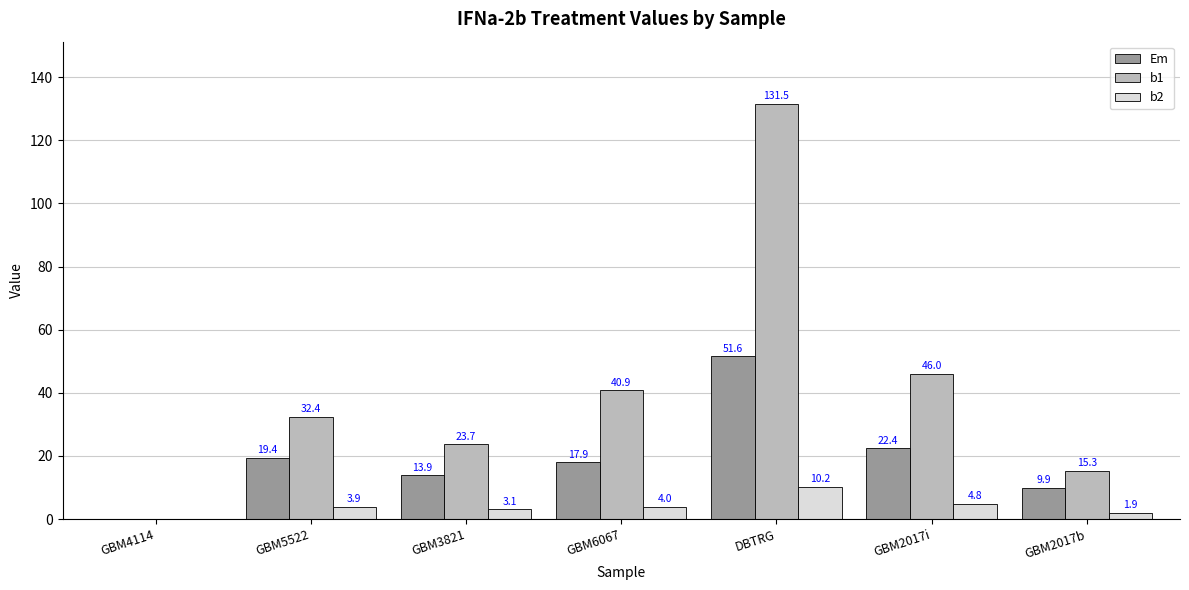

What is the approximate value of b2 at GBM6067?

4.0